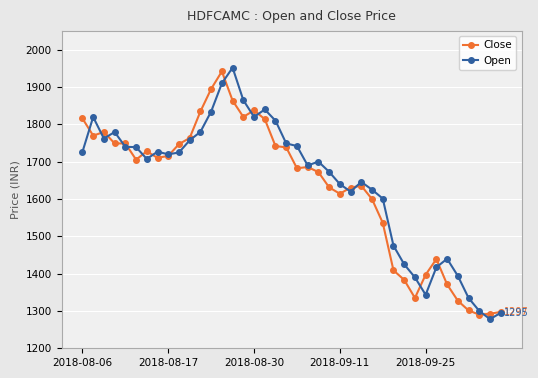

What is the value of the Open point at the 28th from the left?

1625.0